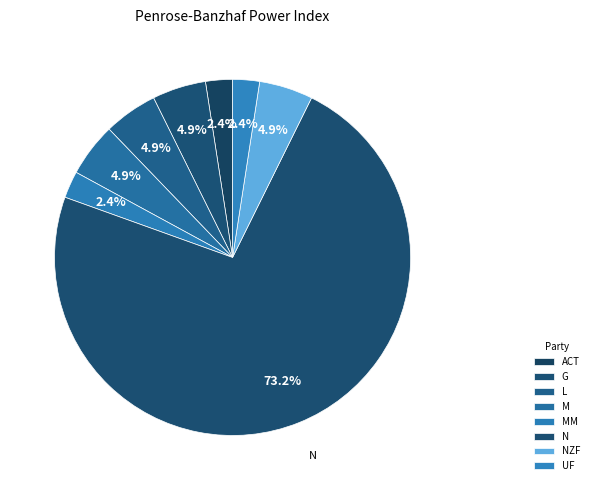

Count the number of slices in the pie.

8